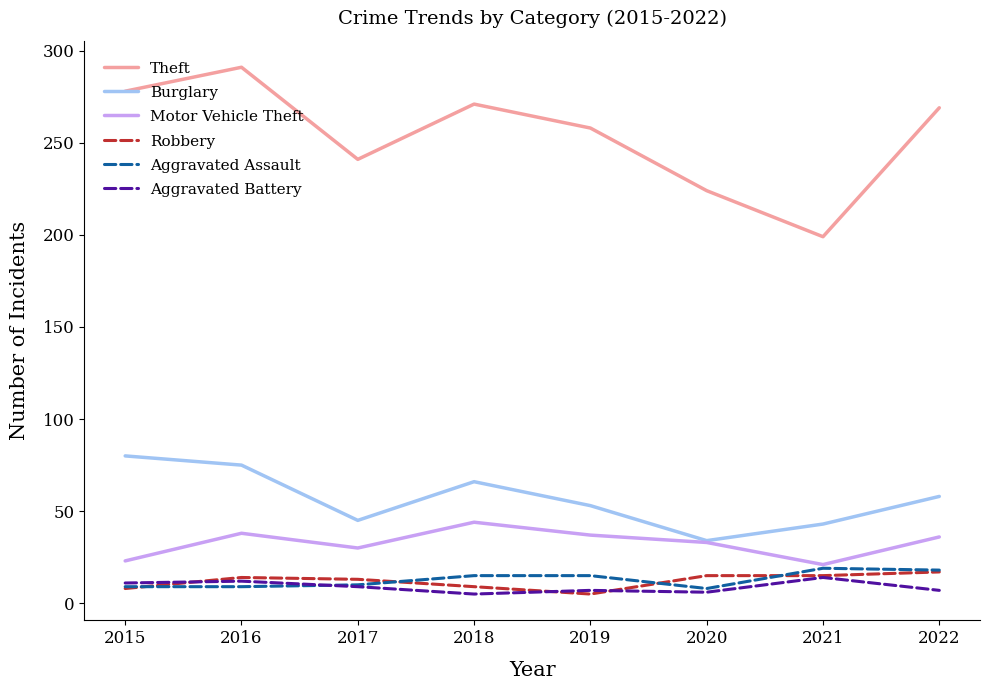

True or false: Aggravated Battery has a value of 14 at 2021.

True